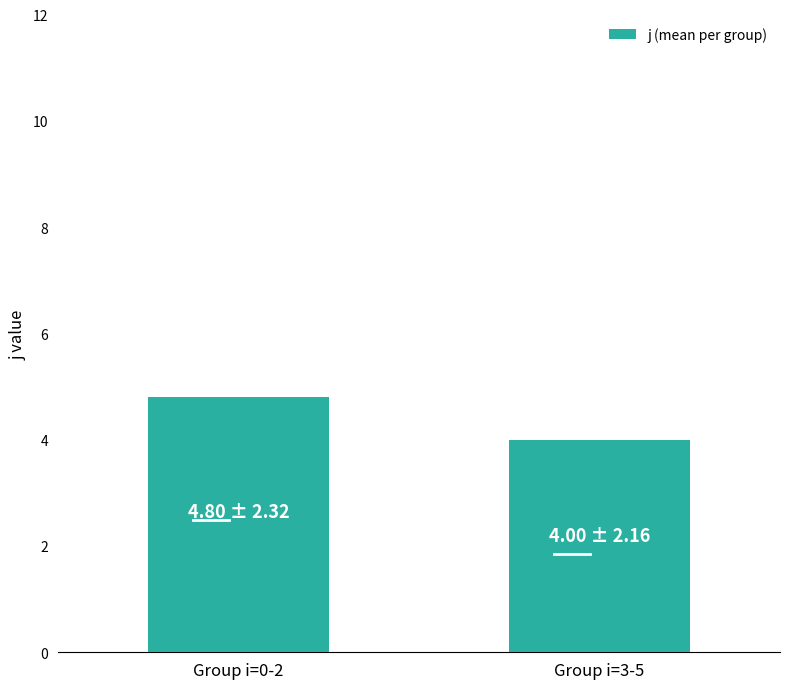

How many values are between 4 and 5?

2